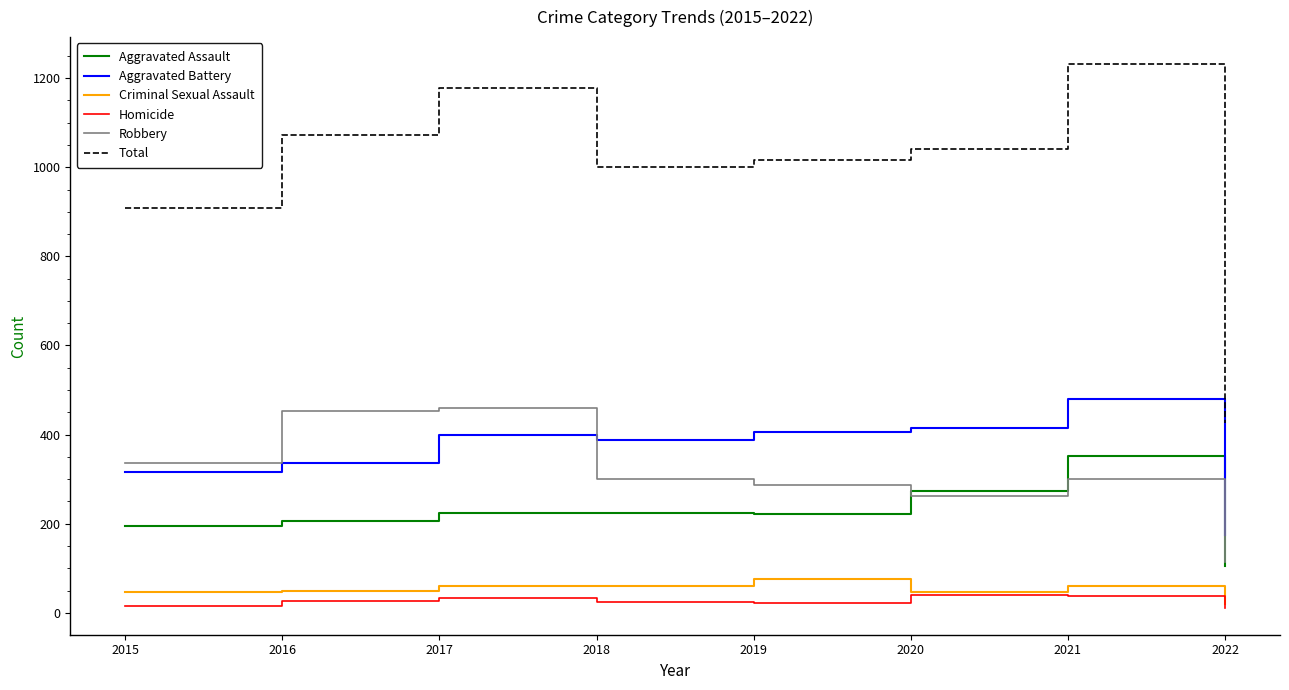

Which category has the highest value across all series?

2021